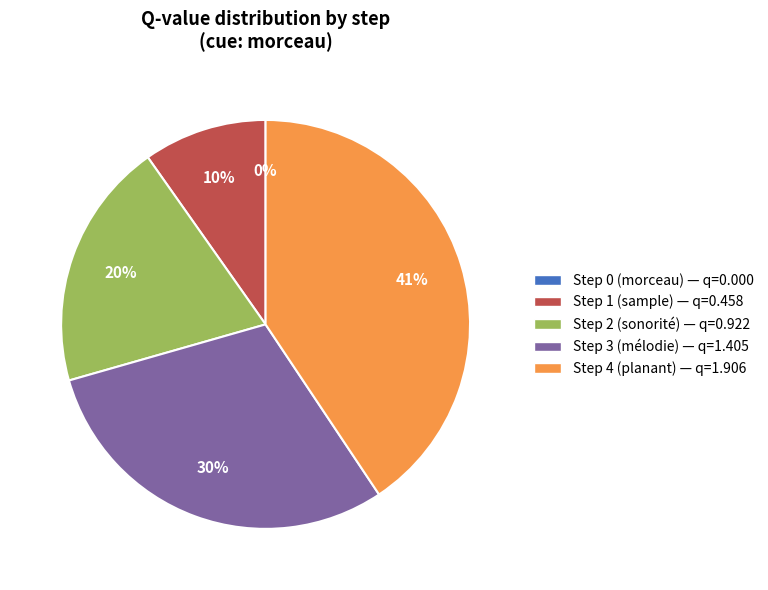

To the nearest percent, what is the difference between the largest and smallest slice percentages?

41%